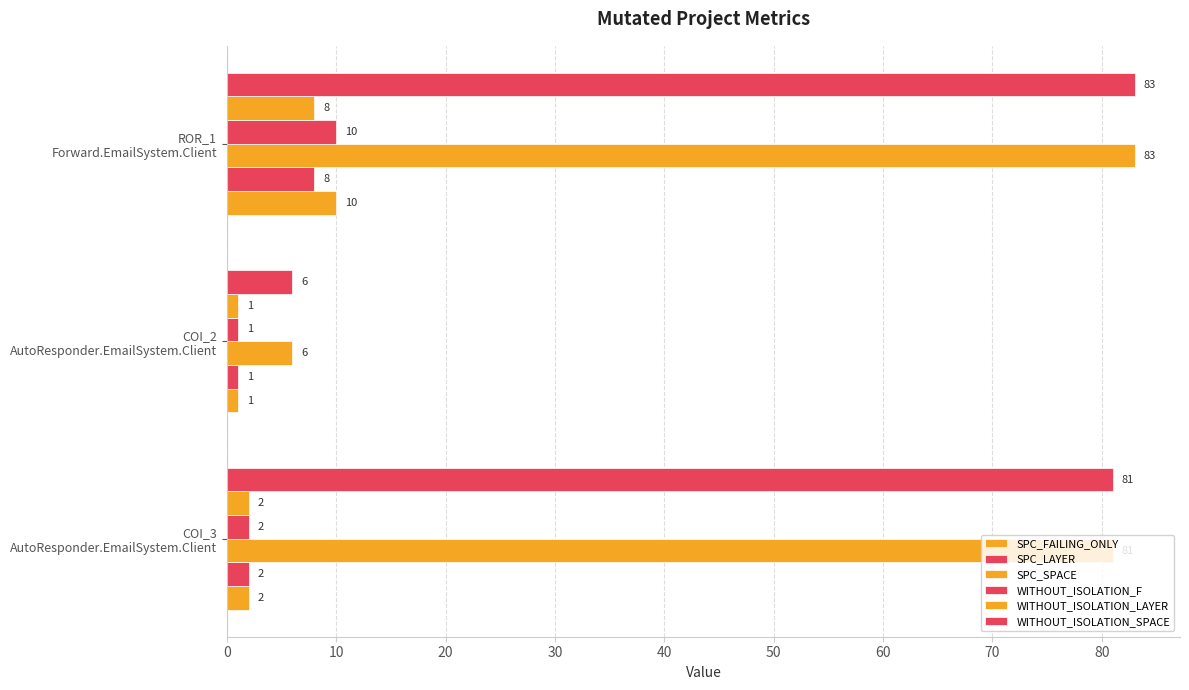

List the series in order of their peak value, lowest first.

SPC_LAYER, WITHOUT_ISOLATION_LAYER, SPC_FAILING_ONLY, WITHOUT_ISOLATION_F, SPC_SPACE, WITHOUT_ISOLATION_SPACE